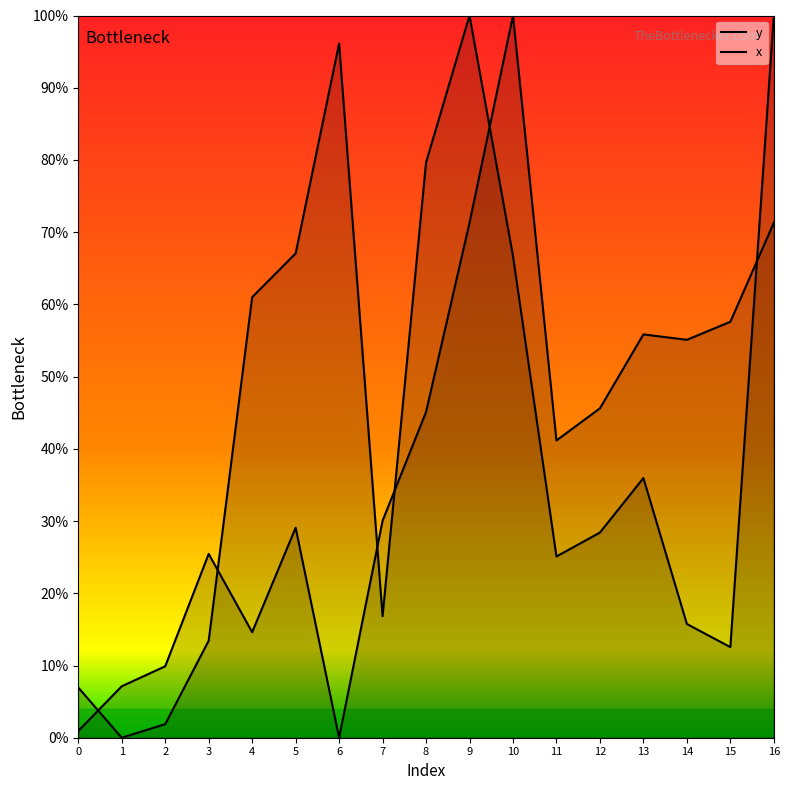

What is the value of the x point at the 13th from the left?

45.6